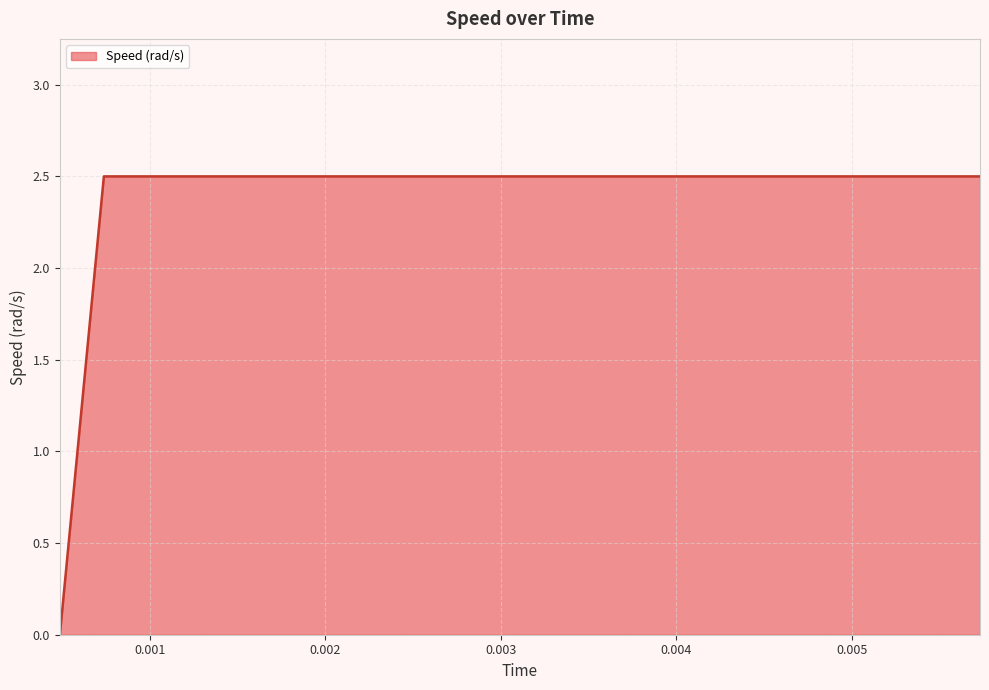

Count the number of categories in the chart.

40